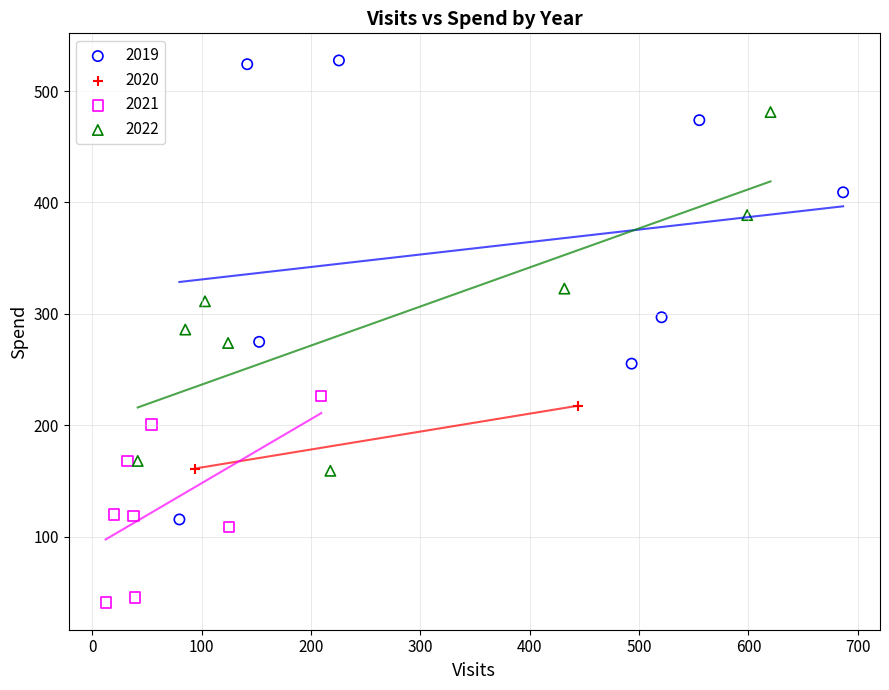

What are all the series names shown in the legend?

2019, 2020, 2021, 2022